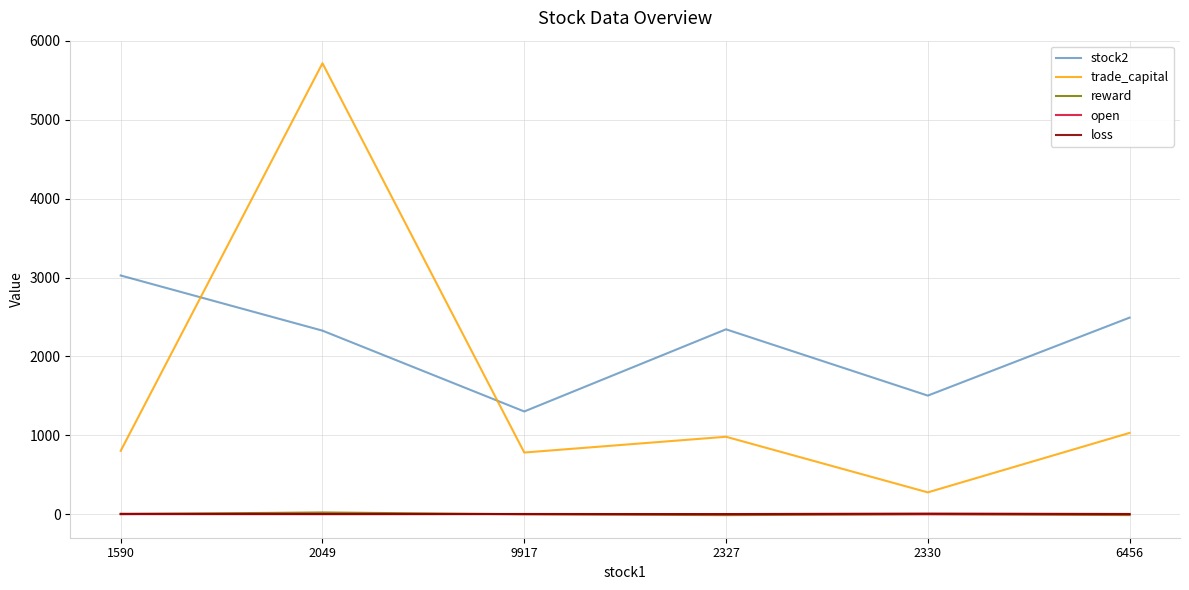

What is the greatest value displayed?

5715.2